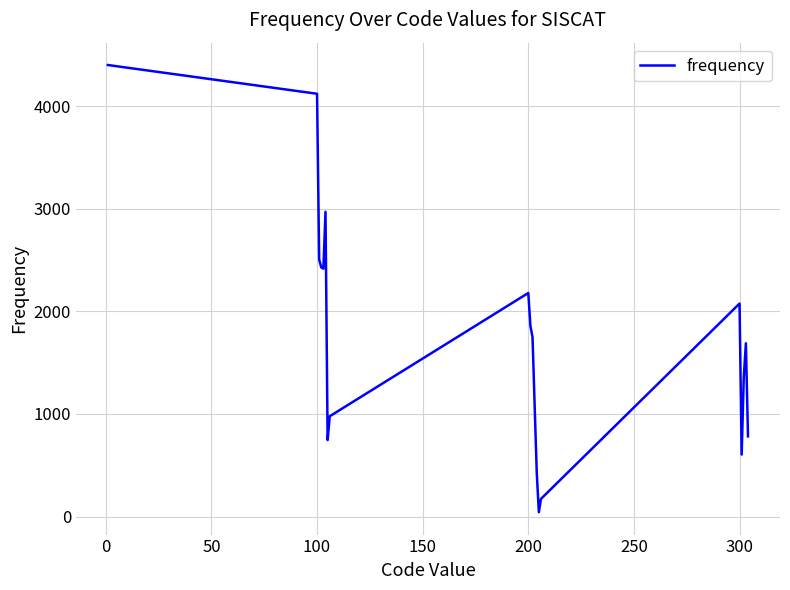

What is the difference between the maximum and minimum values?

4357